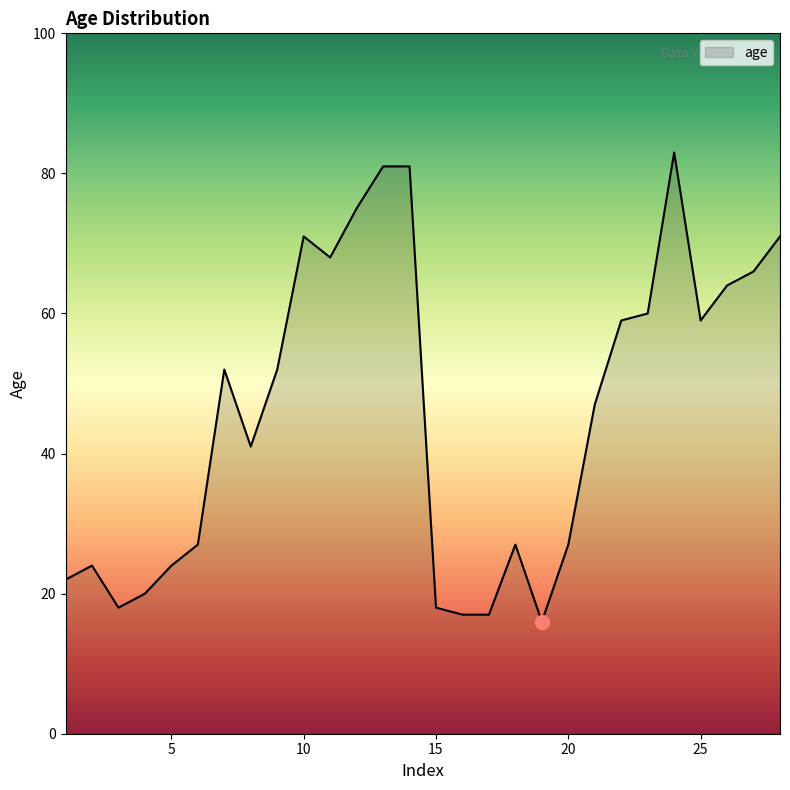

What is the greatest value displayed?

83